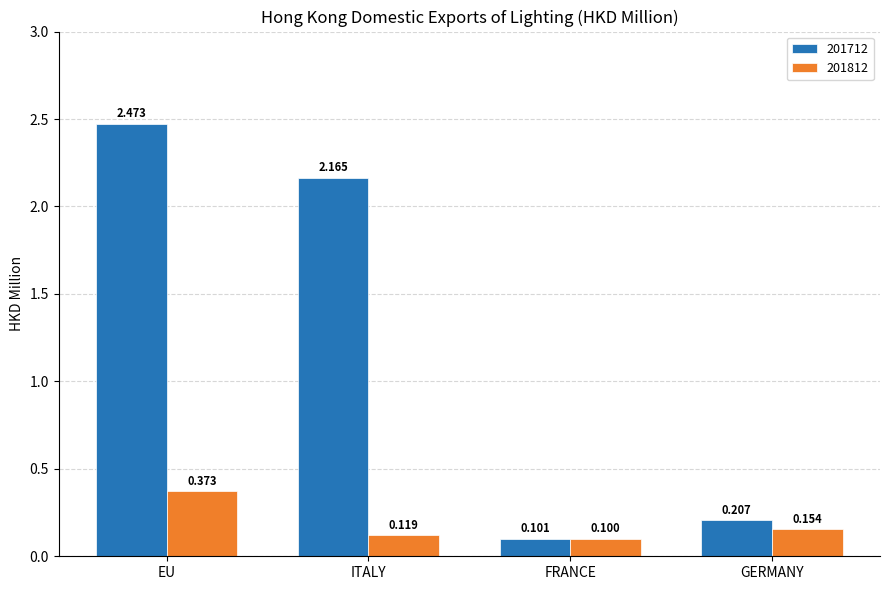

At how many categories does at least one series exceed 1?

2